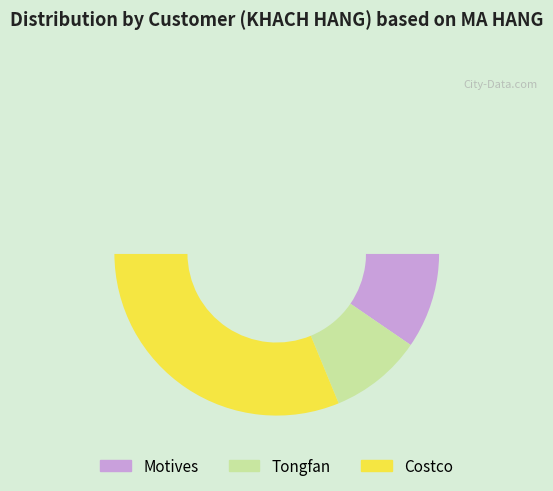

Between Costco and Tongfan, which is larger?

Costco